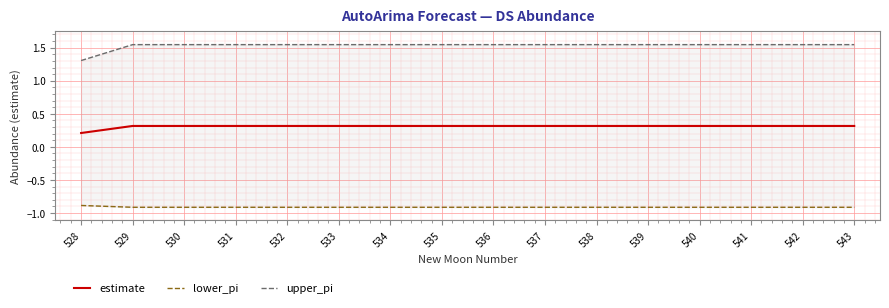

Is it true that estimate equals 0.2 at 535?

False